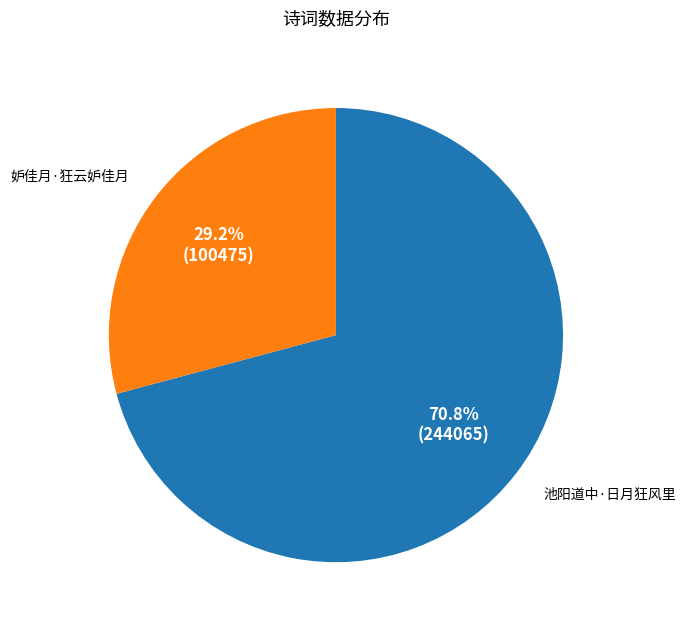

Does 妒佳月·狂云妒佳月 account for over 50% of the chart?

No